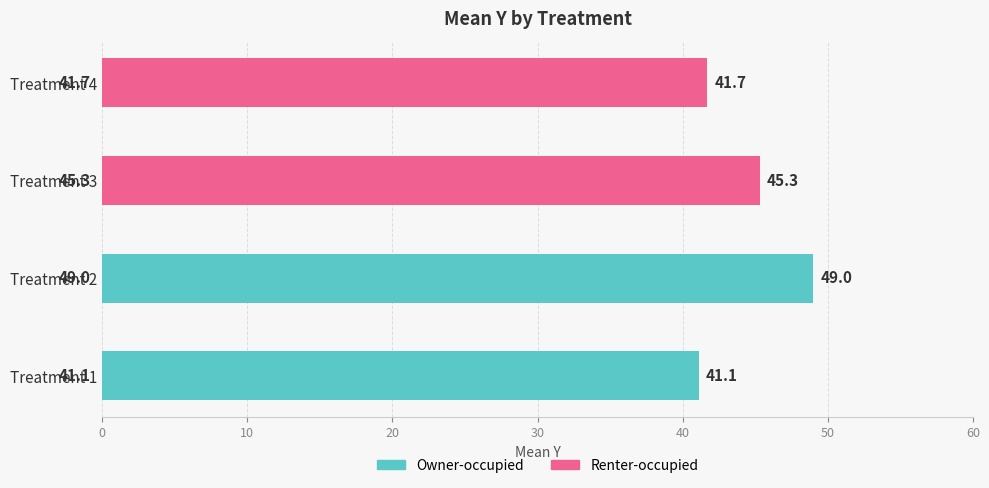

How many bars are there in total?

4